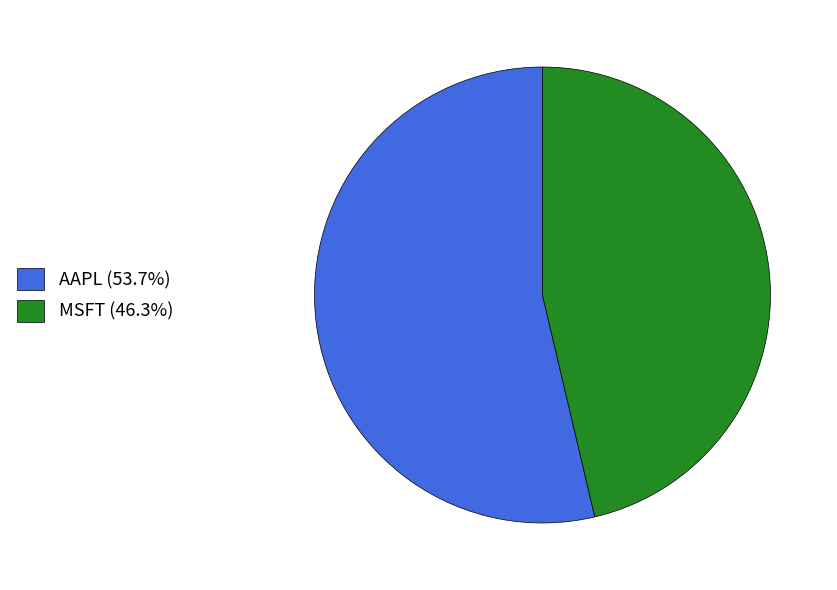

Approximately how many times larger is the value at AAPL (53.7%) compared to MSFT (46.3%)?

1.2